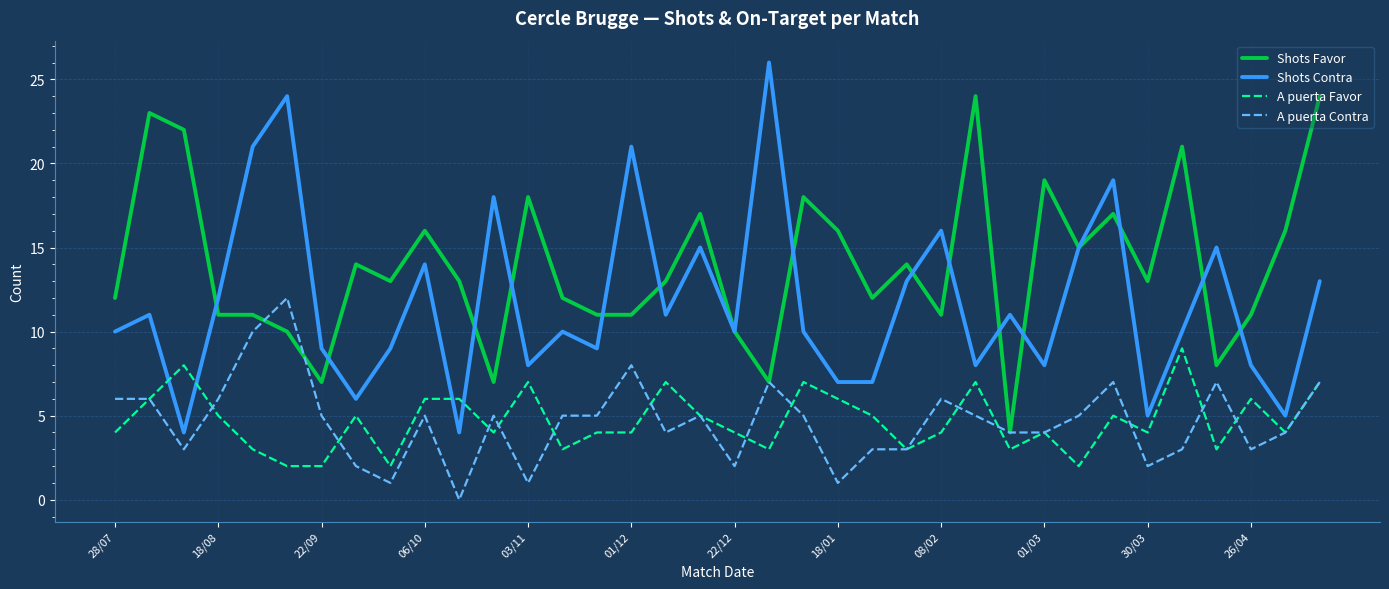

True or false: A puerta Favor and Shots Contra intersect in this chart.

True